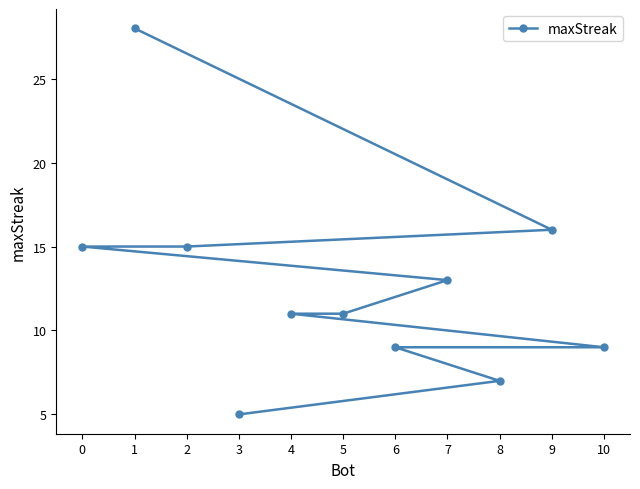

How many lines are shown in the chart?

1